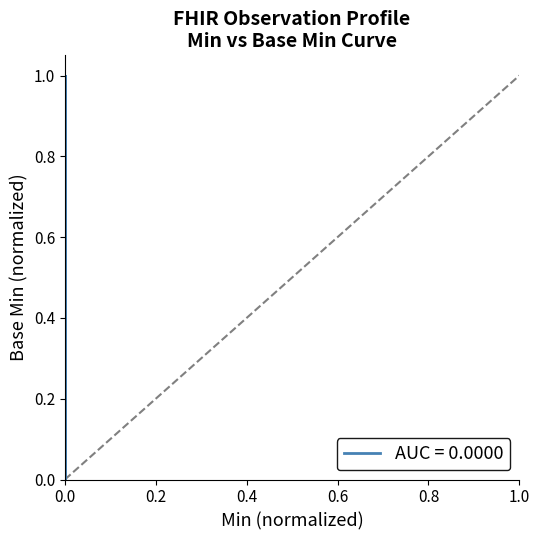

How many interior local peaks (higher than both neighbors) does the data have?

1